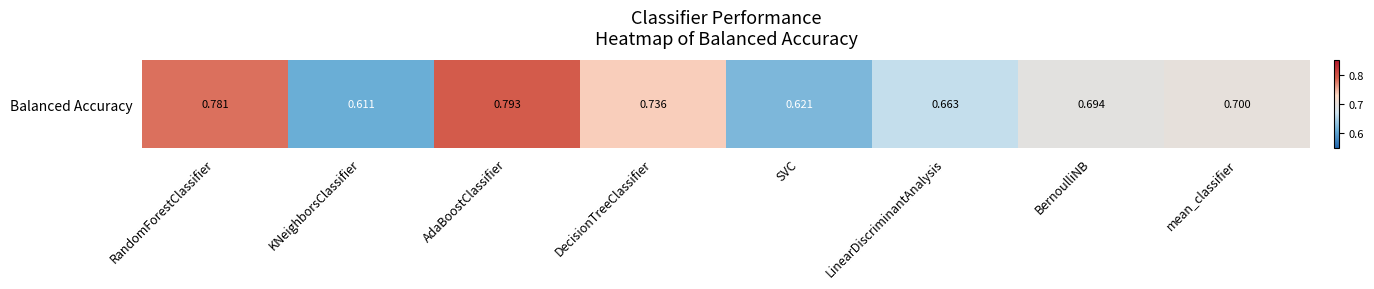

Between BernoulliNB and SVC, which is larger?

BernoulliNB